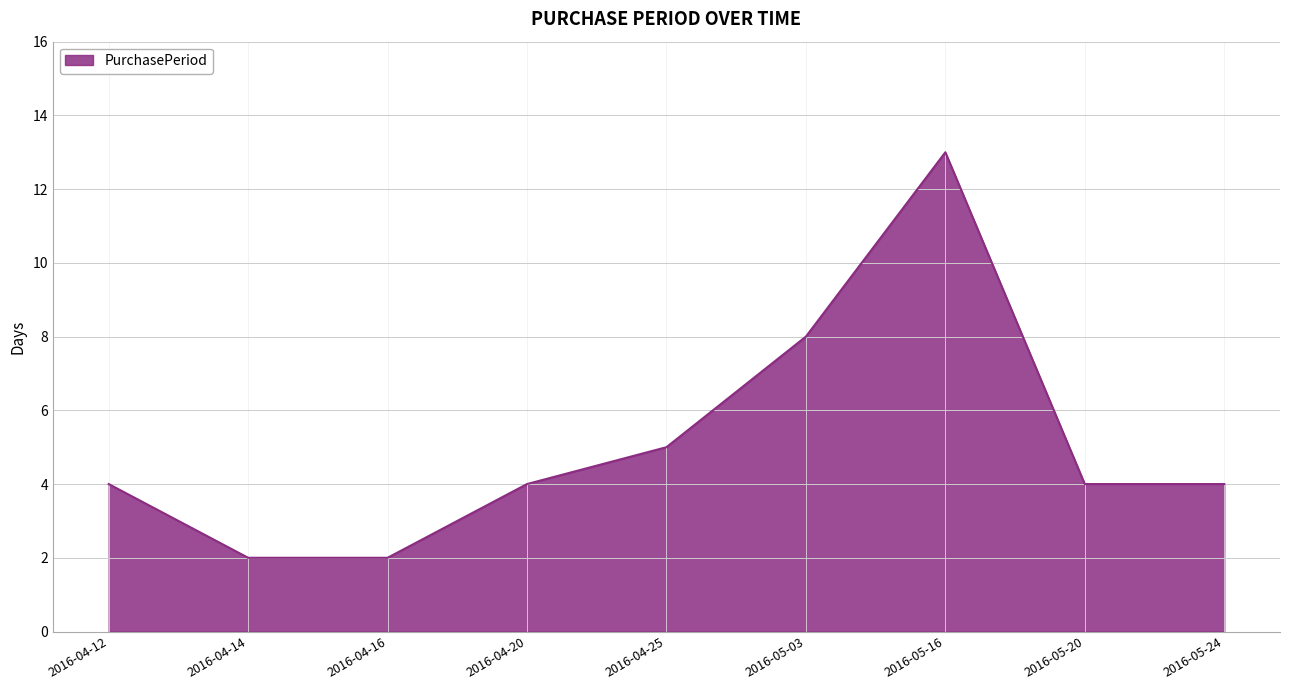

What is the sum of all values?

46